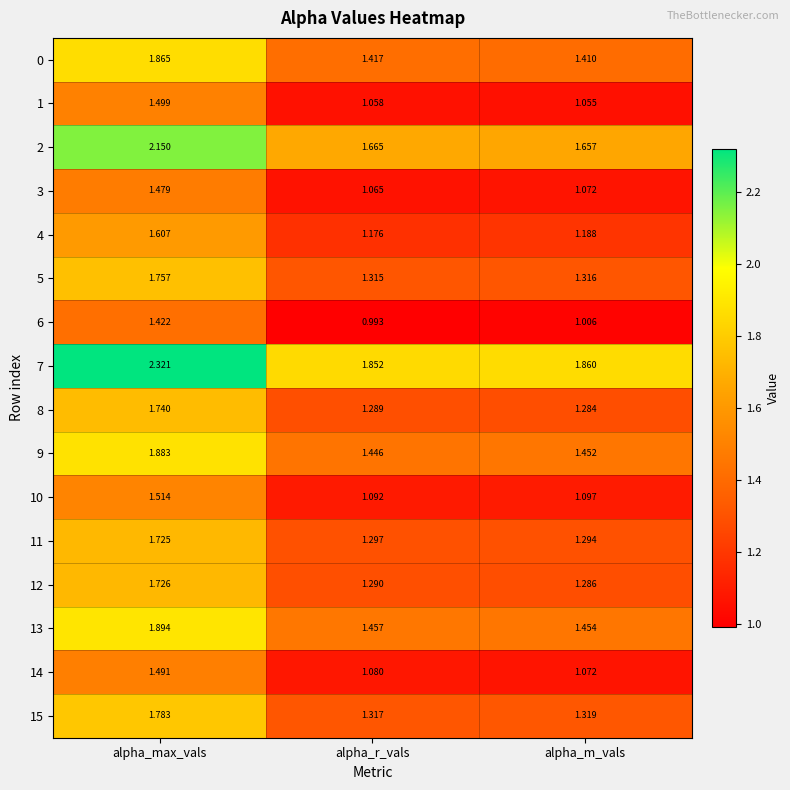

Rank the categories by 2 value from highest to lowest.

alpha_max_vals, alpha_r_vals, alpha_m_vals